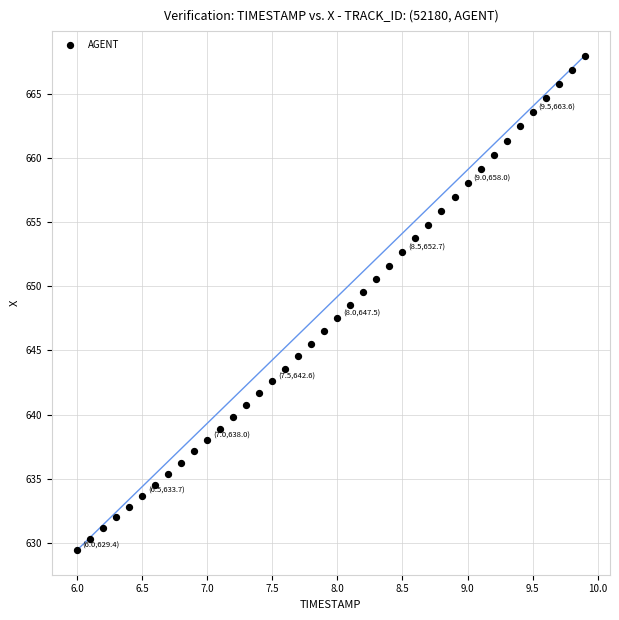

What is the range of X values (max minus min)?

3.9